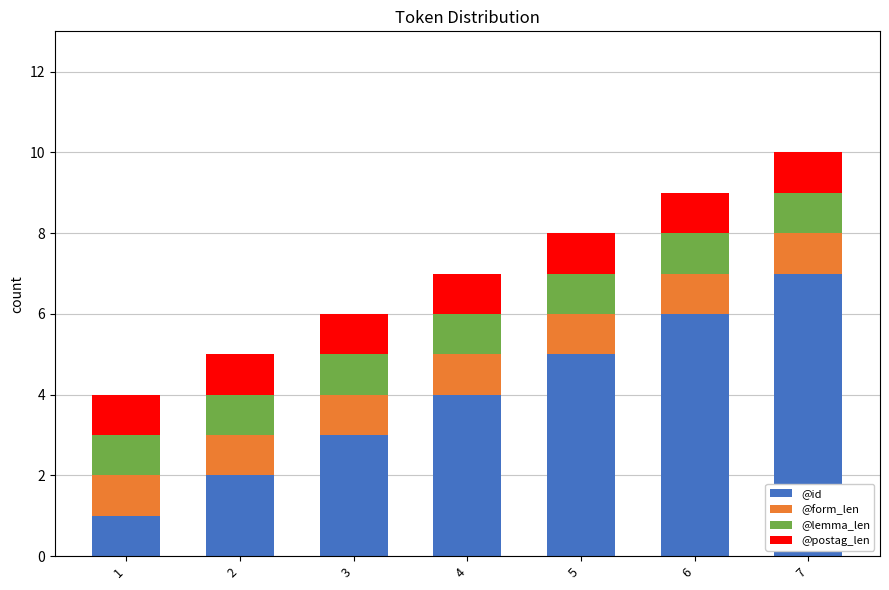

At which category is the sum across all series the highest?

7